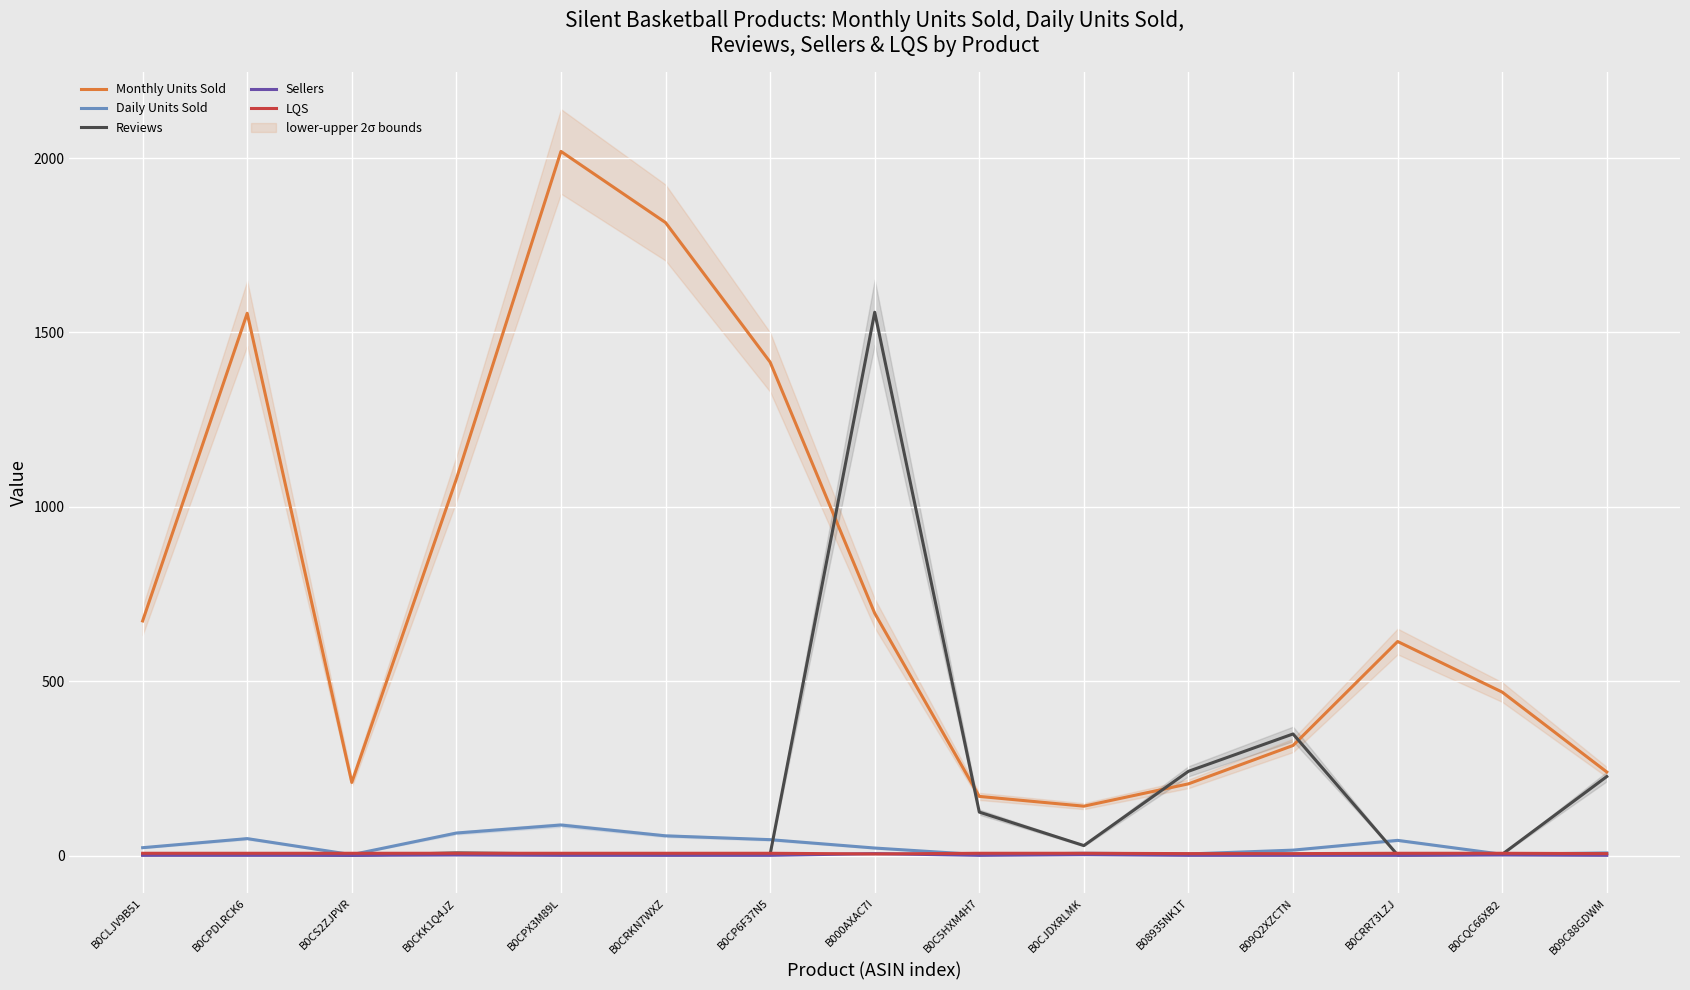

What is the minimum value for Sellers?

1